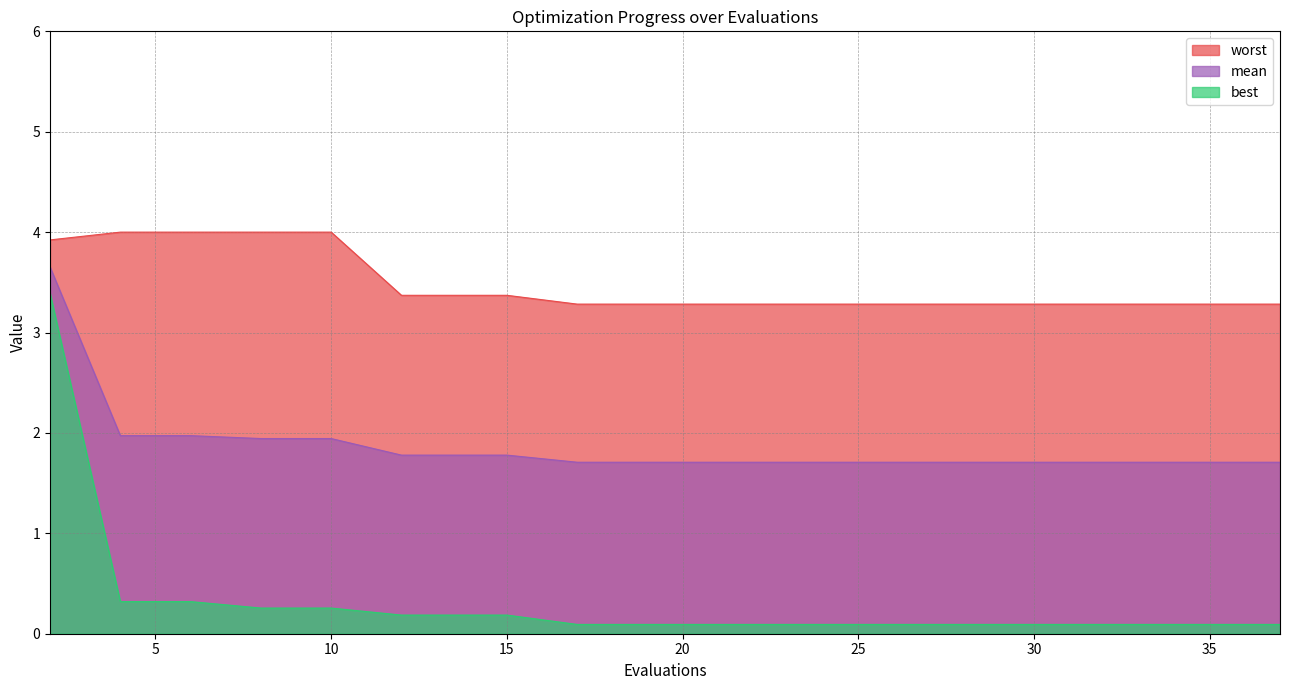

How many lines are shown in the chart?

3